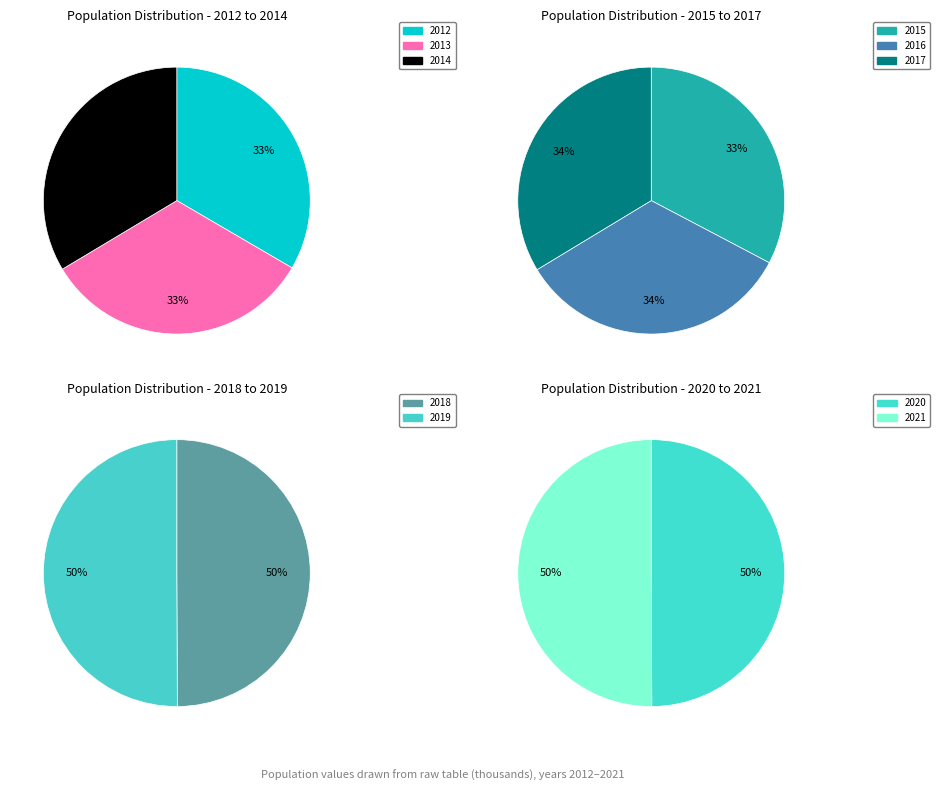

Does any single category account for the majority?

No